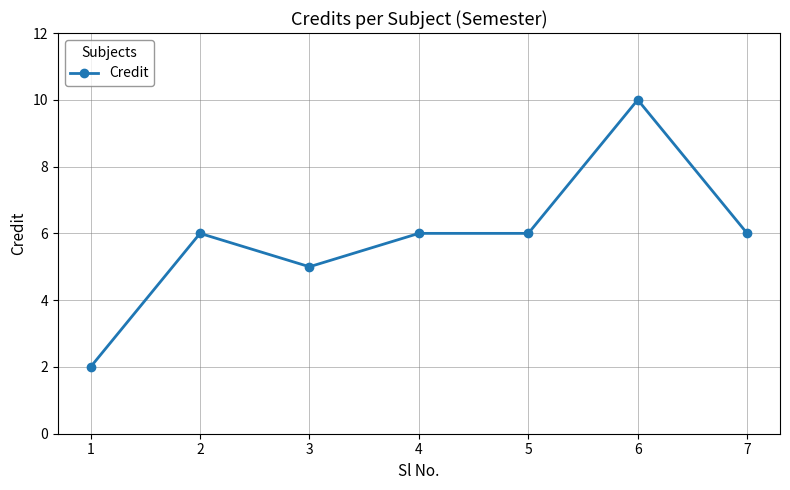

What is the change in value from 2 to 6?

+4